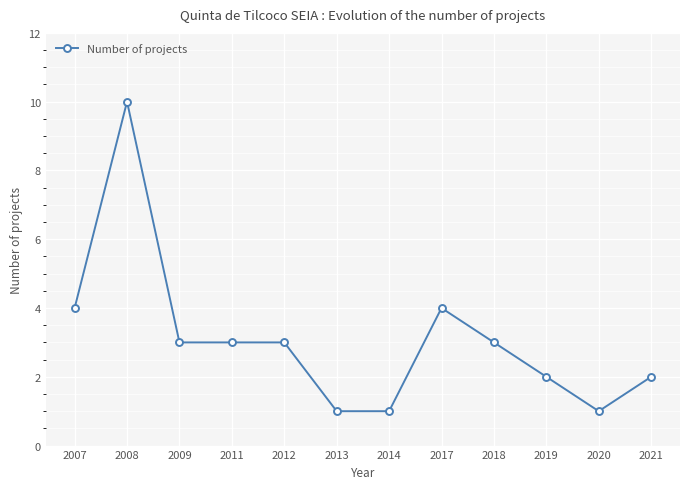

What is the ratio of the value at 2011 to the value at 2012?

1.0